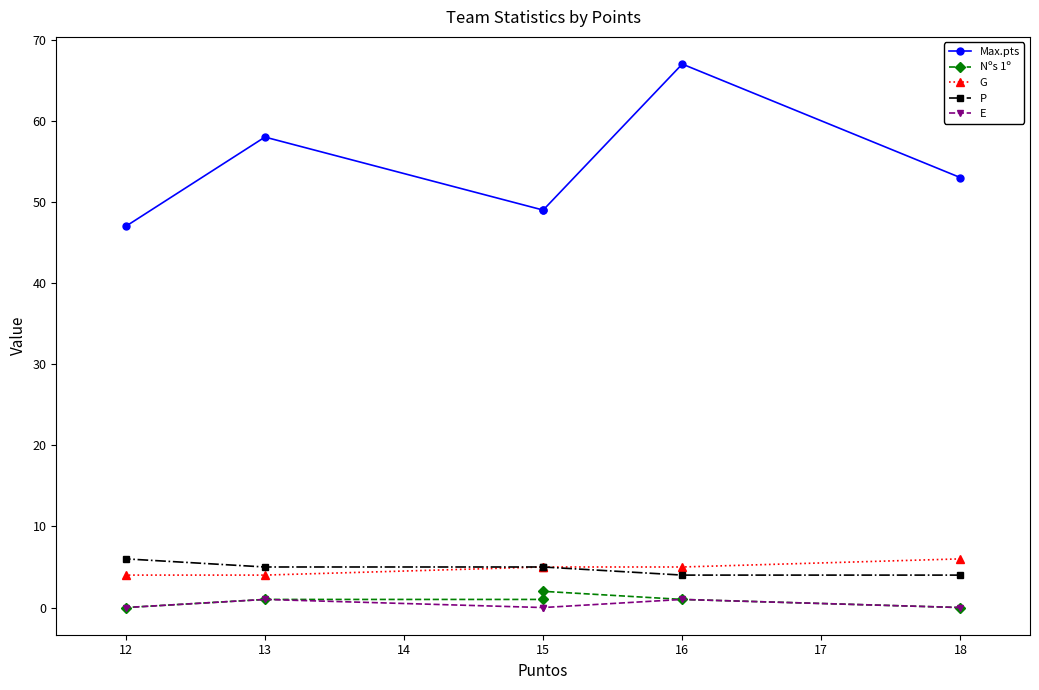

Rank the series by their maximum value, from highest to lowest.

Max.pts, G, P, Nºs 1º, E